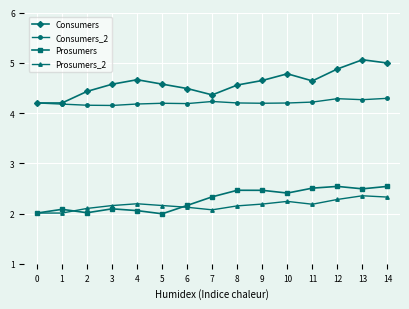

True or false: Prosumers has more than 2 interior local peaks.

True